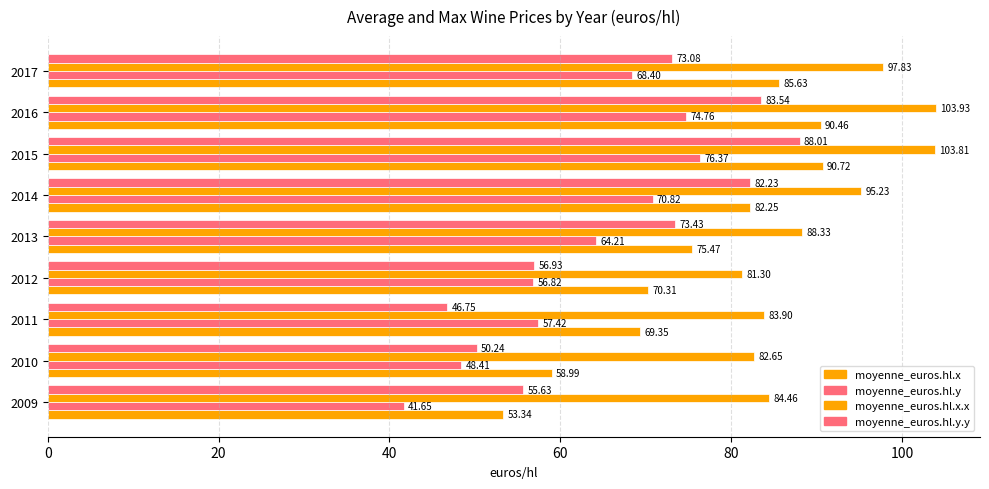

How many data points in moyenne_euros.hl.x are above 75?

5